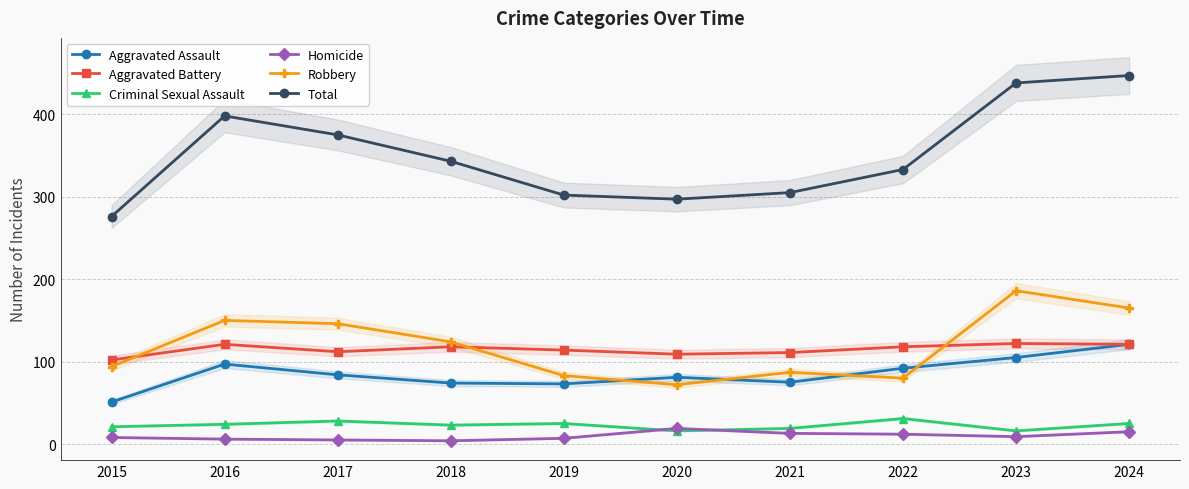

Does the chart display data point markers on the line(s)?

Yes